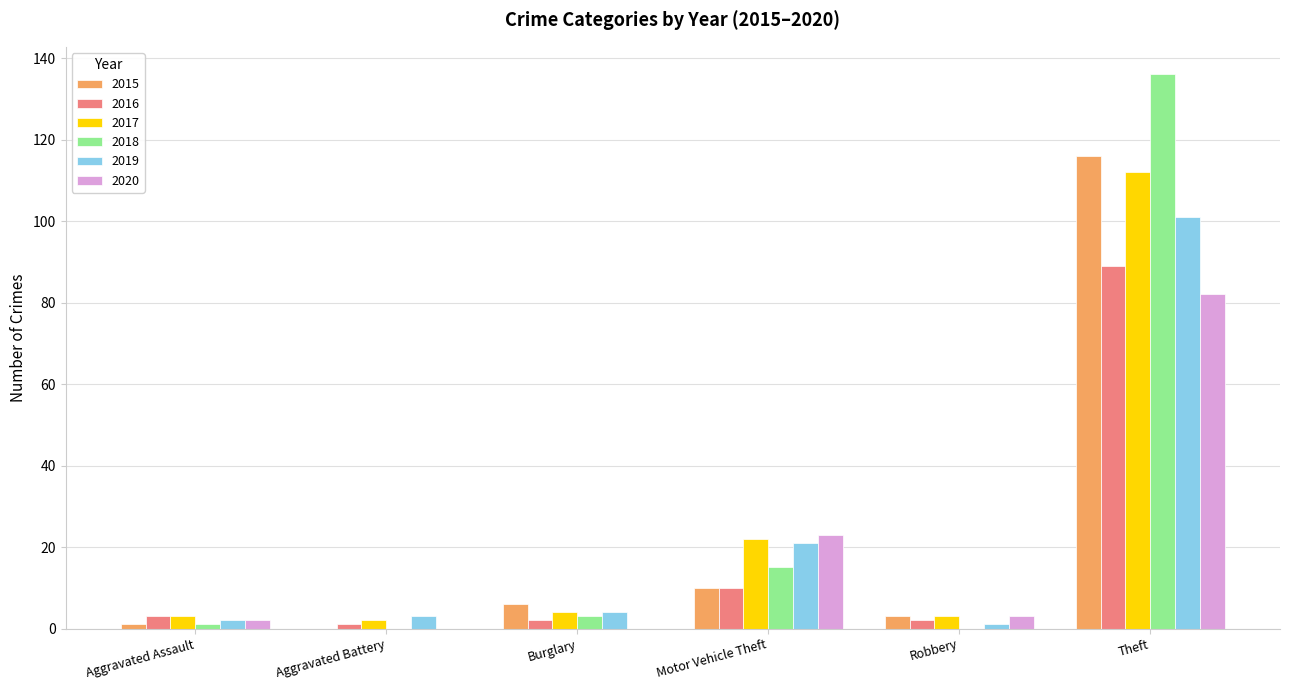

Is it true that 2019 equals 14 at Motor Vehicle Theft?

False